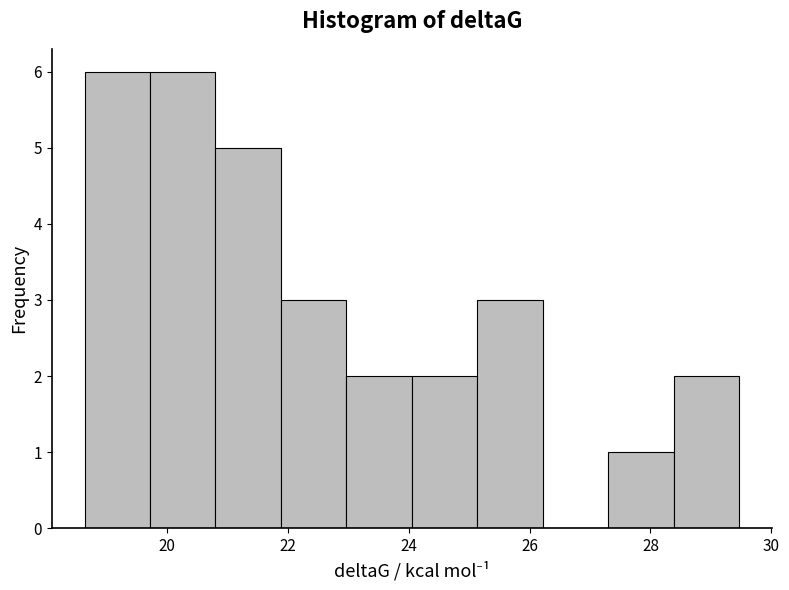

Reading left to right, list every bar in this chart as the range it spans on the x-axis followed by its height. Neither the bar edges nor the heights are printed on the chart, so give them approximately, as read against the axes.

18.6 to 19.8: 6
19.8 to 20.8: 6
20.8 to 21.8: 5
21.8 to 23.0: 3
23.0 to 24.0: 2
24.0 to 25.2: 2
25.2 to 26.2: 3
26.2 to 27.4: 0
27.4 to 28.4: 1
28.4 to 29.4: 2